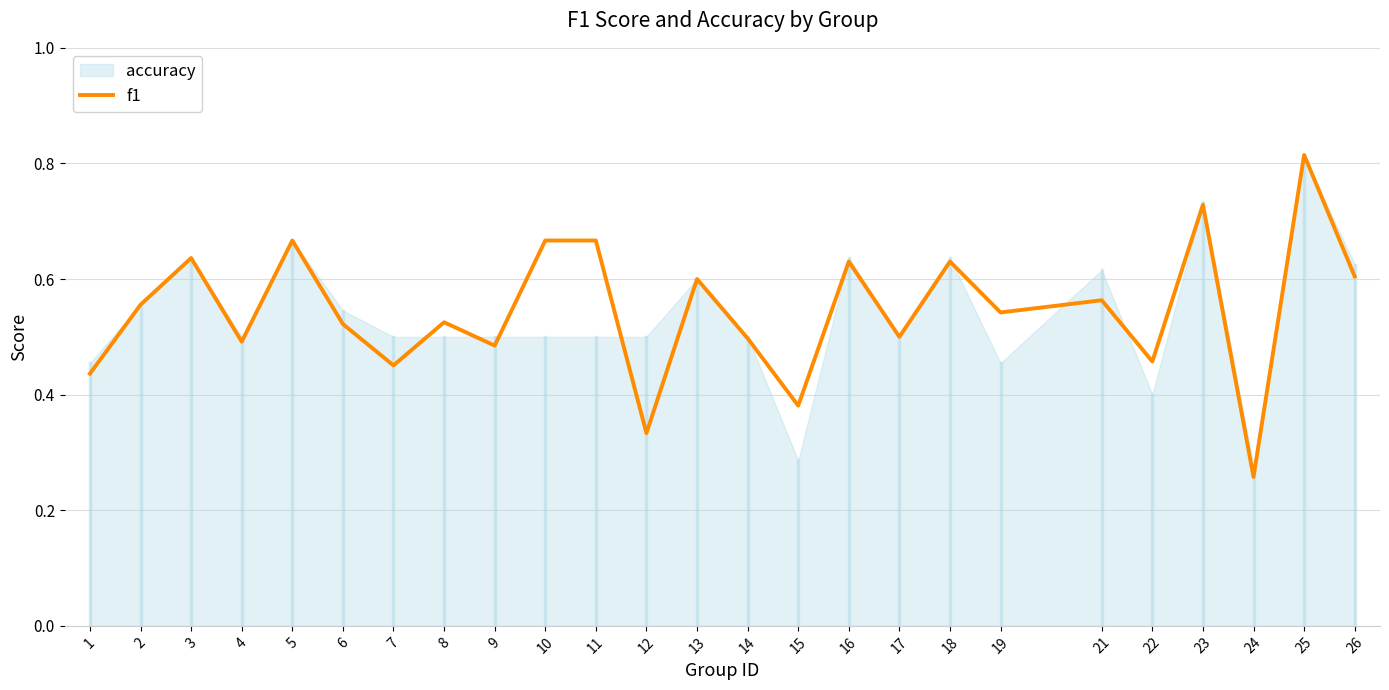

Rank the categories by value from lowest to highest.

24, 12, 15, 1, 7, 22, 9, 4, 14, 17, 6, 8, 19, 2, 21, 13, 26, 16, 18, 3, 5, 10, 11, 23, 25